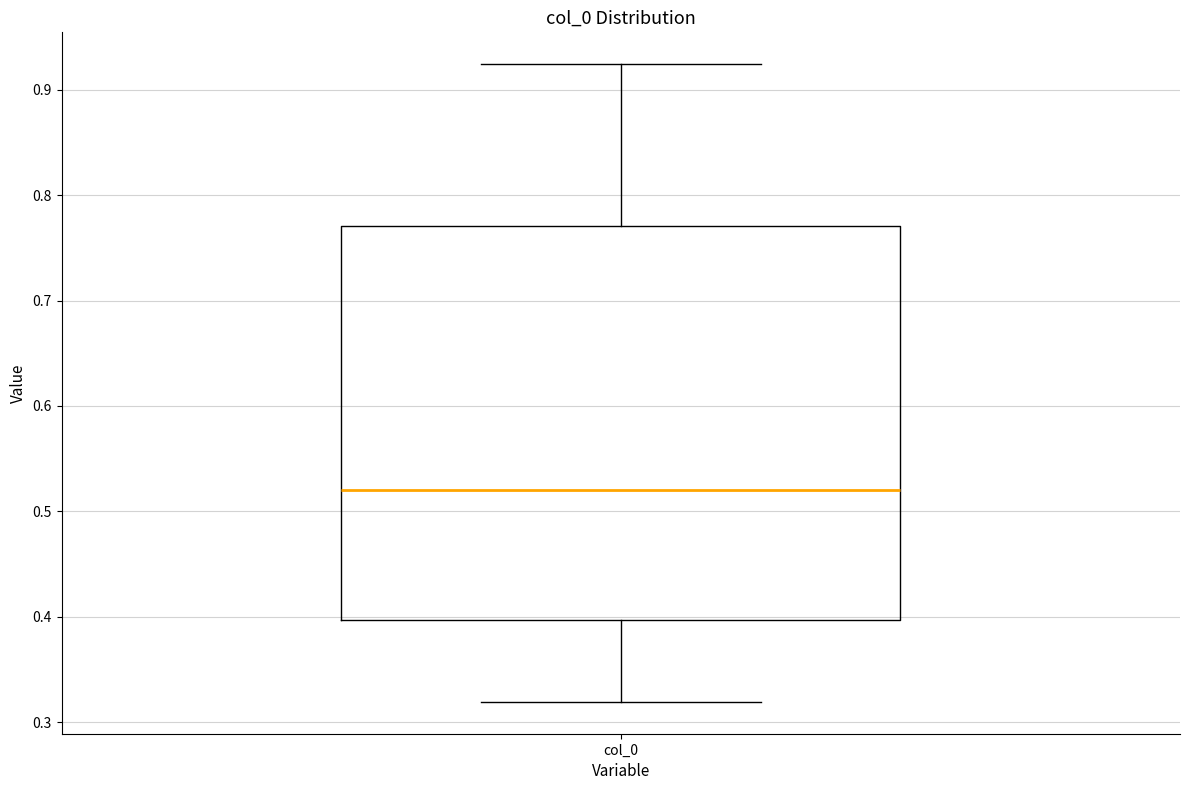

Read this box plot against the y-axis: the position of the median line, the range covered by the box, and the ends of both whiskers. The values are not printed on the chart, so give them approximately, as read against the axis.

median 0.52, box 0.40 to 0.77, whiskers 0.32 to 0.92